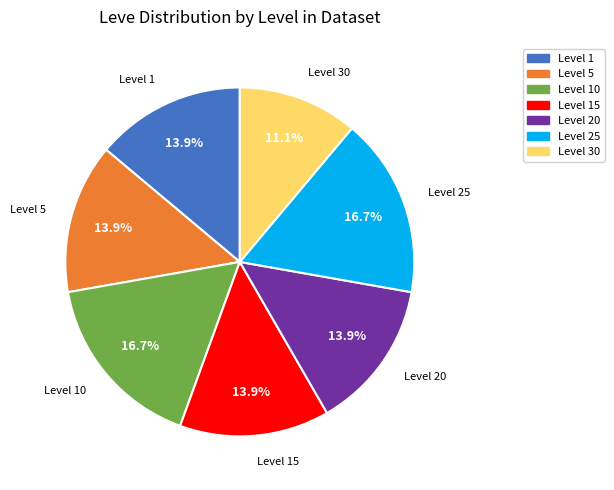

How many segments does this pie chart have?

7